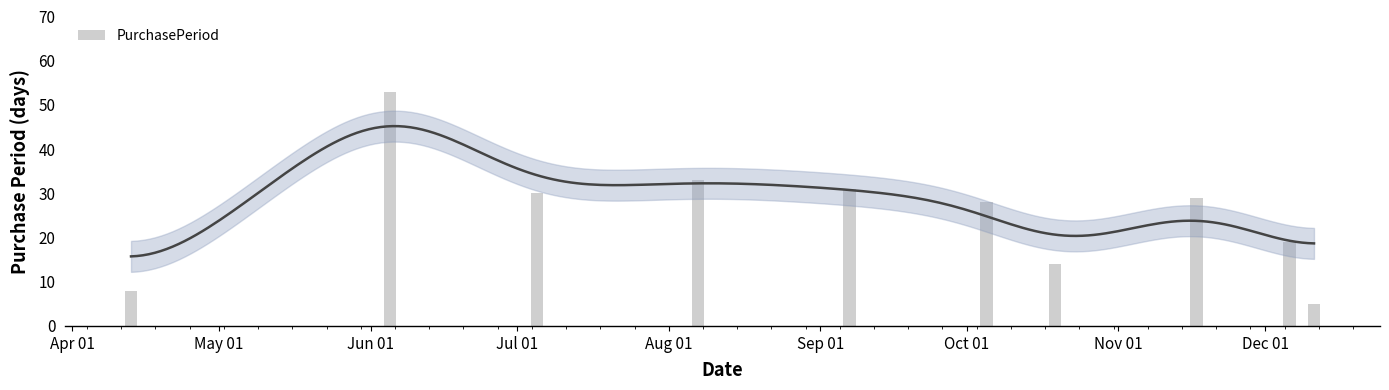

What is the average value?

25